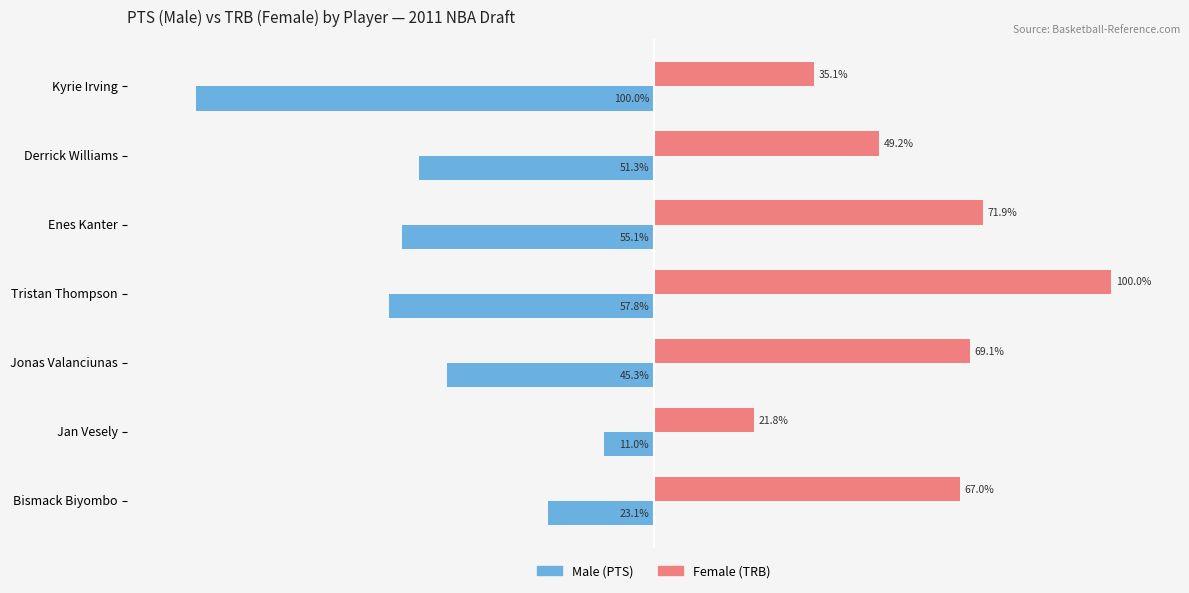

Which category has the lowest value across all series?

Kyrie Irving